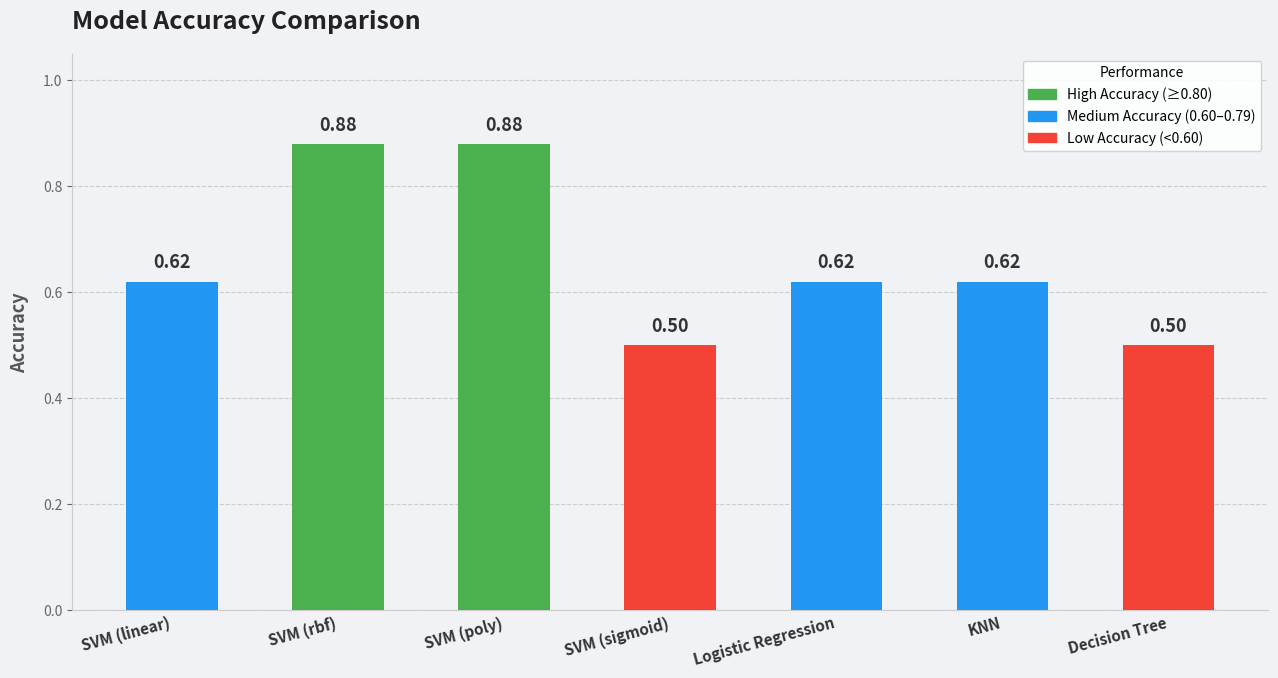

How many bars are there in total?

7